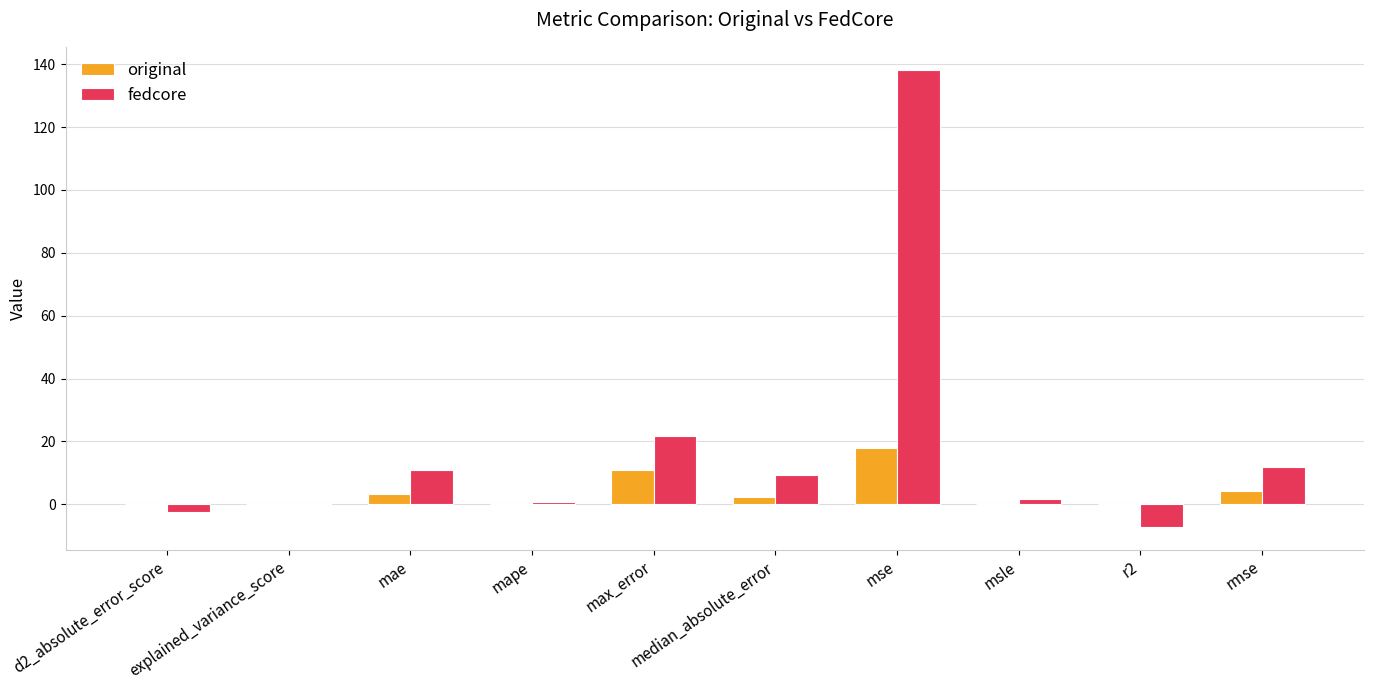

What is the sum of all original values?

38.8